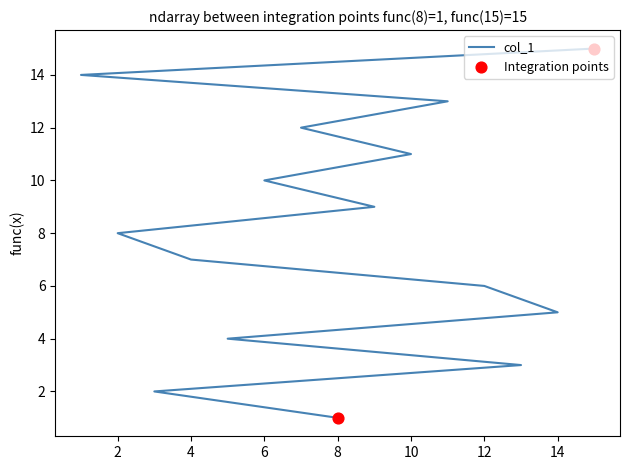

Which has a higher value, 5 or 13?

5